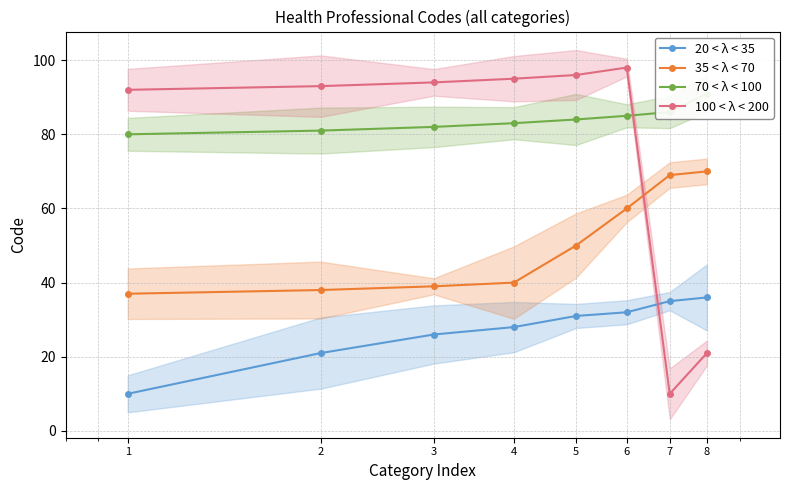

At how many categories does at least one series exceed 15?

8